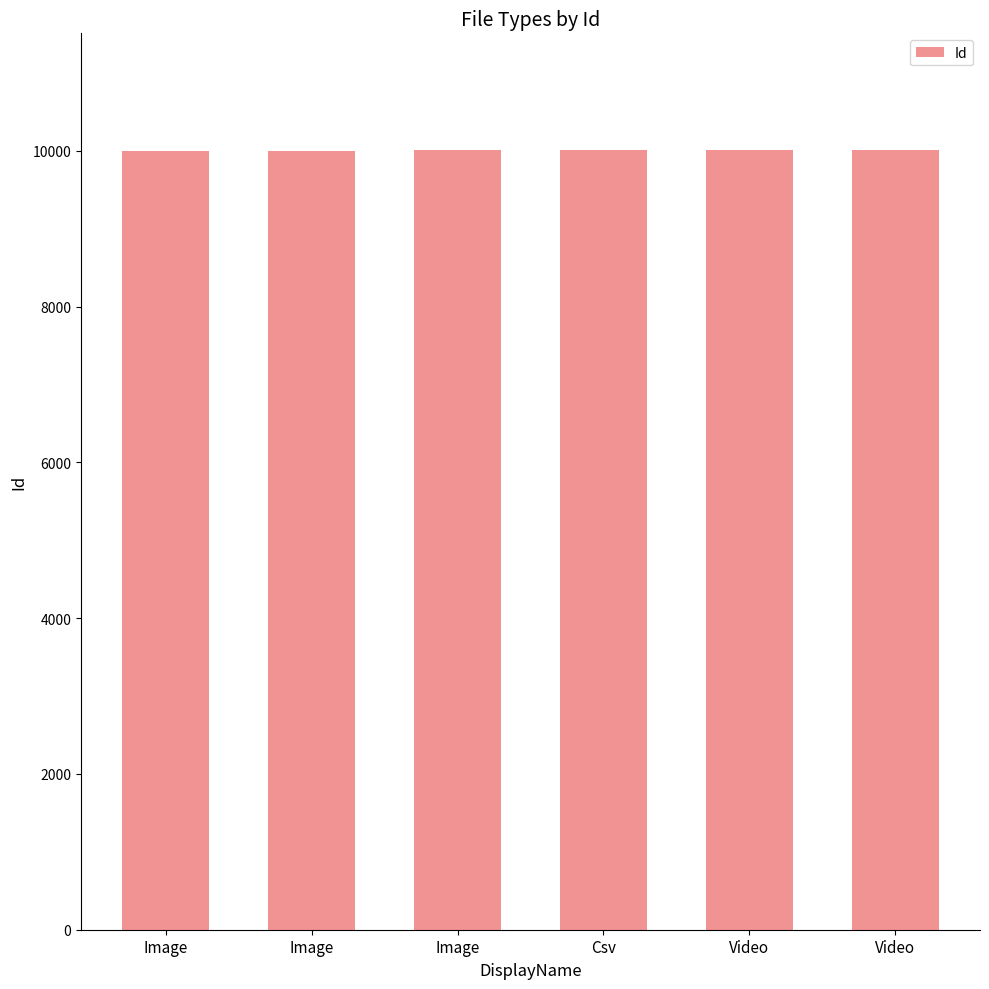

List the labels in order of value, smallest first.

Image, Image, Image, Csv, Video, Video